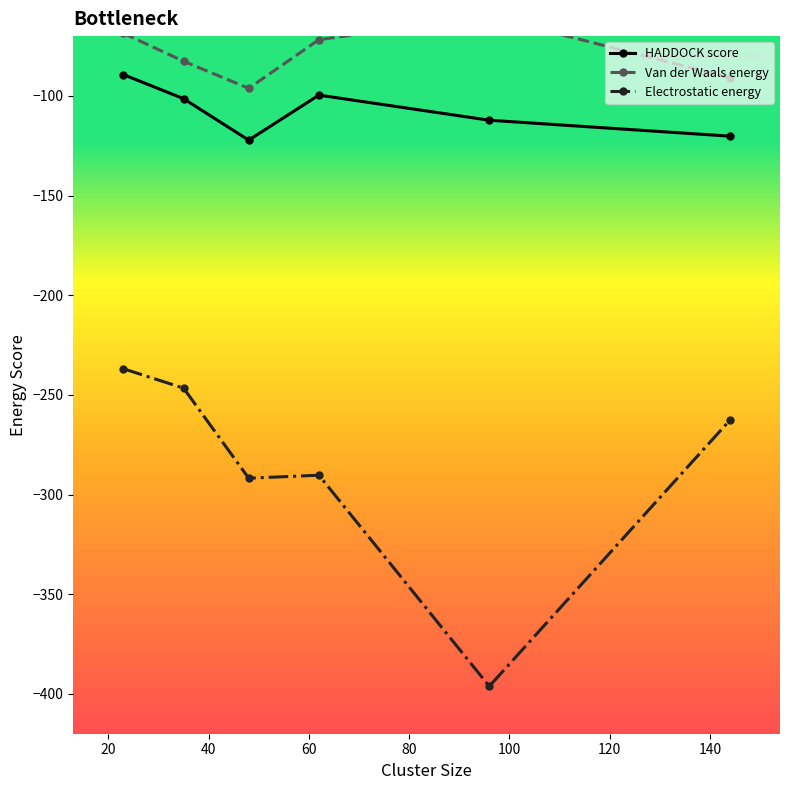

In HADDOCK score, how many points are lower than both neighbors (excluding endpoints)?

1